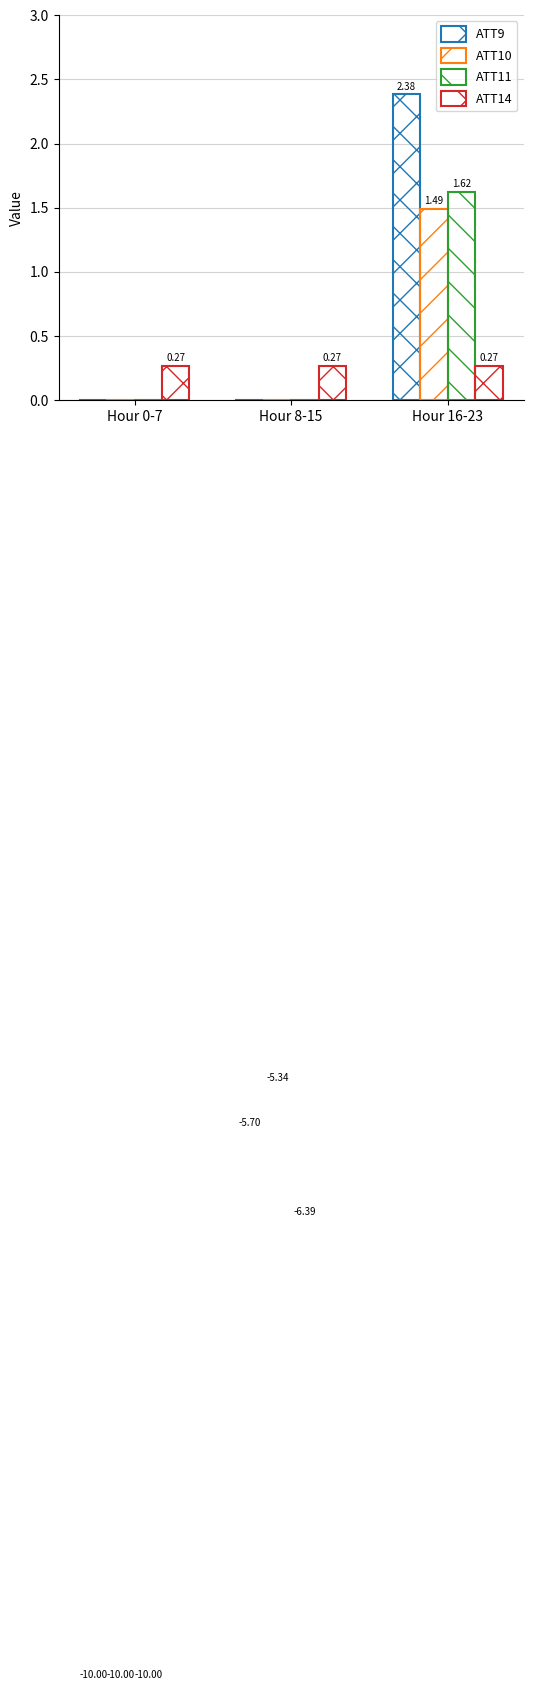

Is it true that ATT14 equals 0.3 at Hour 0-7?

True